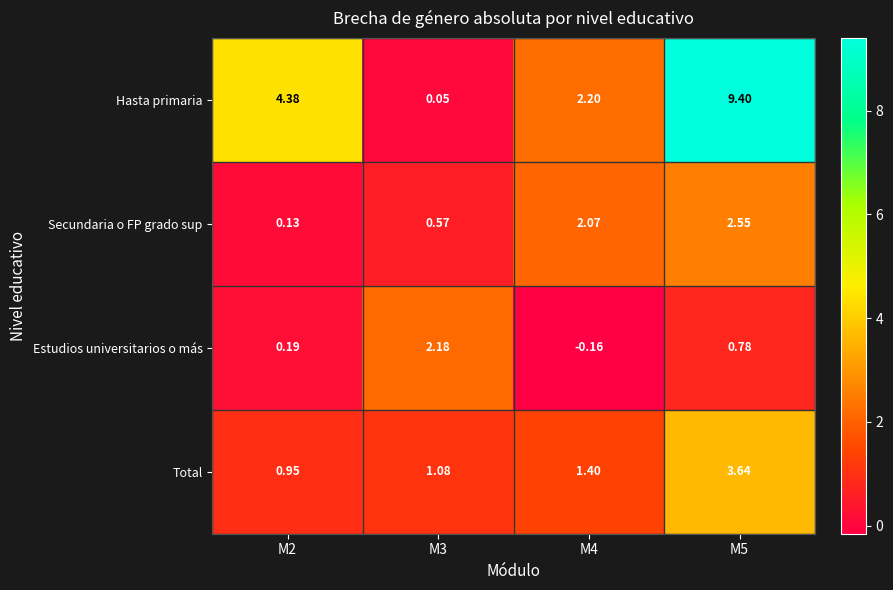

Which series has the largest range (max minus min)?

Hasta primaria